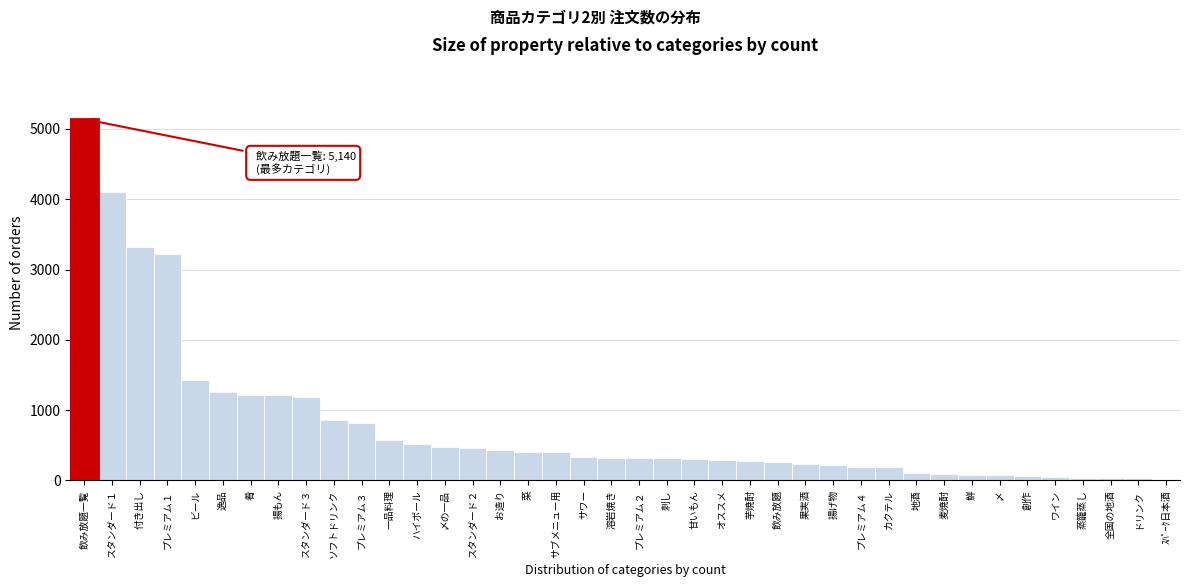

True or false: the data shows 191 at 菜.

False